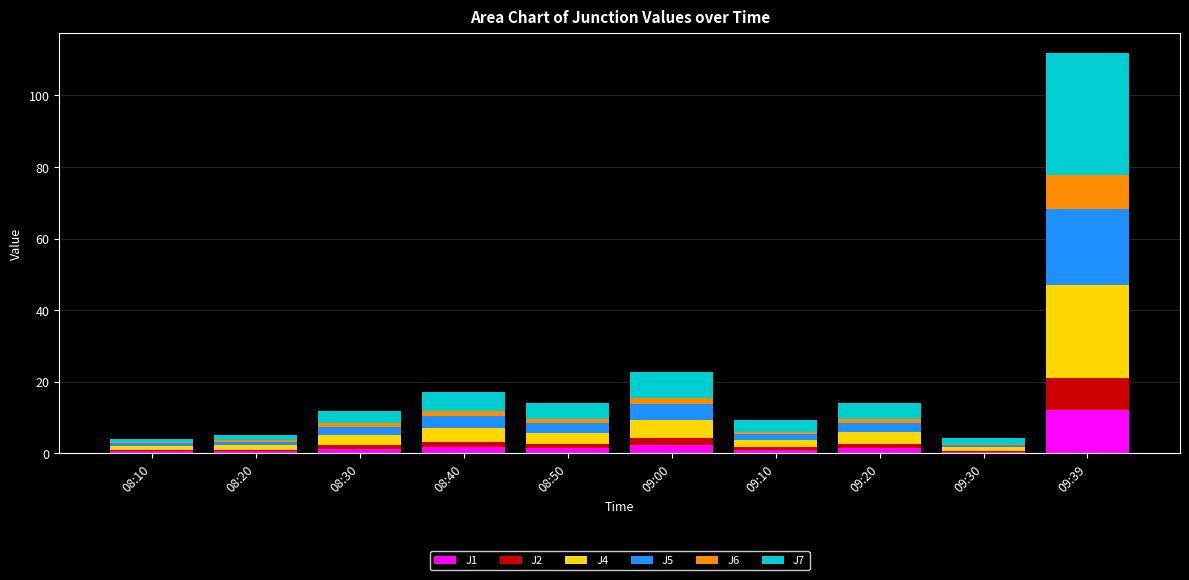

At which category is the sum across all series the highest?

09:39